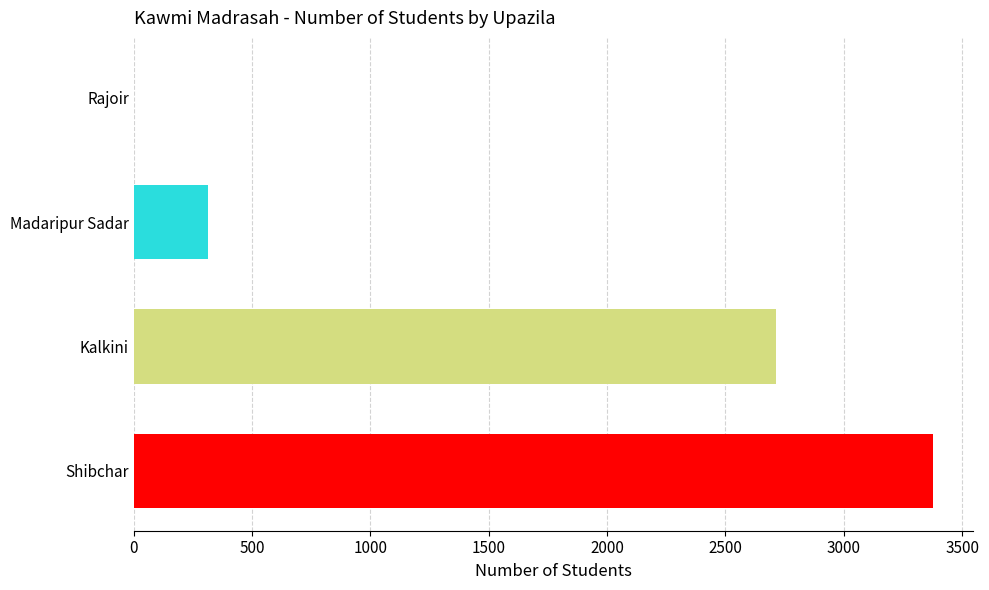

What is the greatest value displayed?

3377